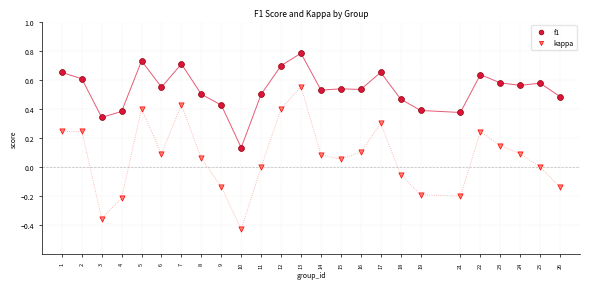

Which series has the largest Y range (max minus min)?

kappa